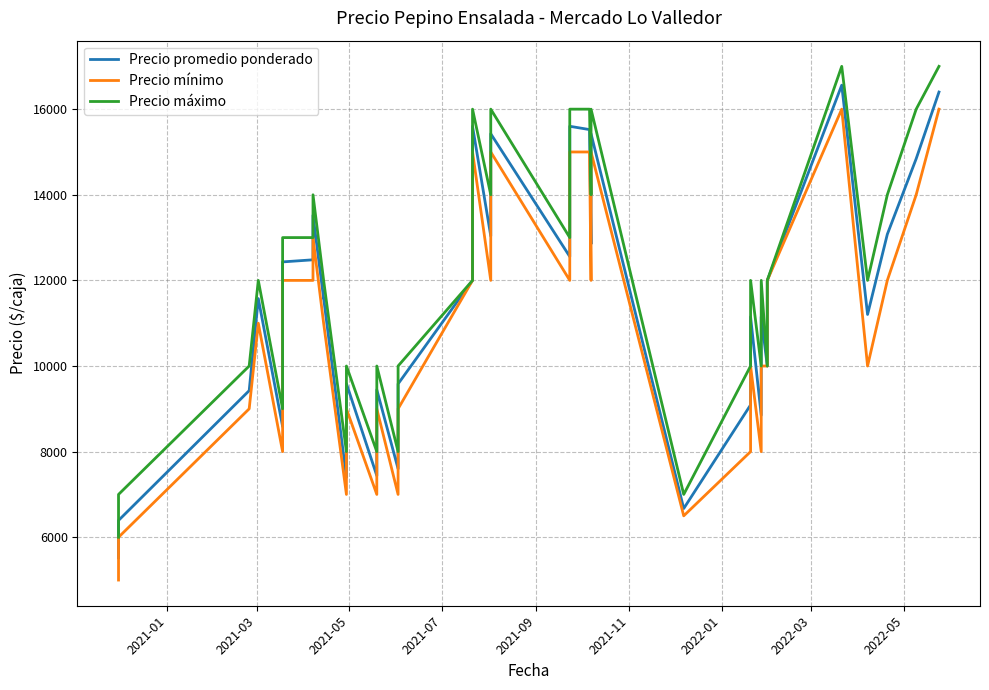

What are all the series names shown in the legend?

Precio promedio ponderado, Precio mínimo, Precio máximo